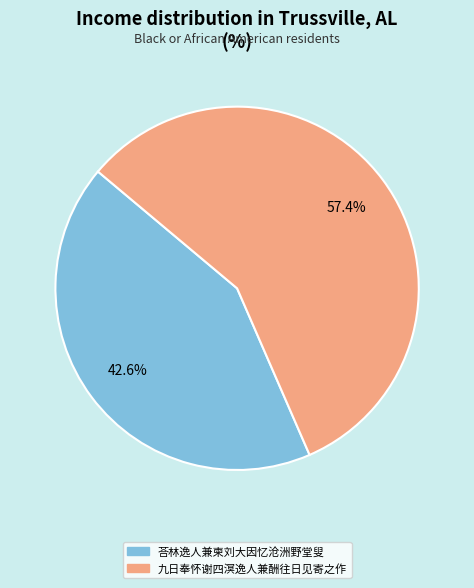

Which has a higher value, 荅林逸人兼柬刘大因忆沧洲野堂叟 or 九日奉怀谢四溟逸人兼酬往日见寄之作?

九日奉怀谢四溟逸人兼酬往日见寄之作